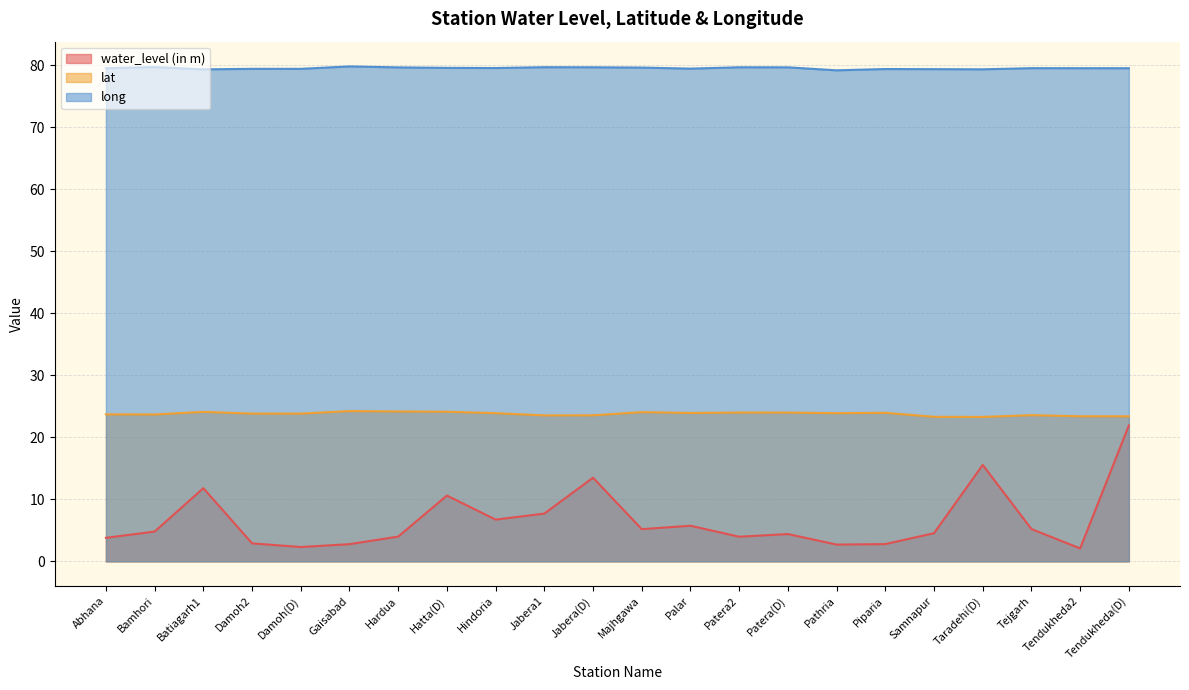

In long, how many points are higher than both neighbors (excluding endpoints)?

6